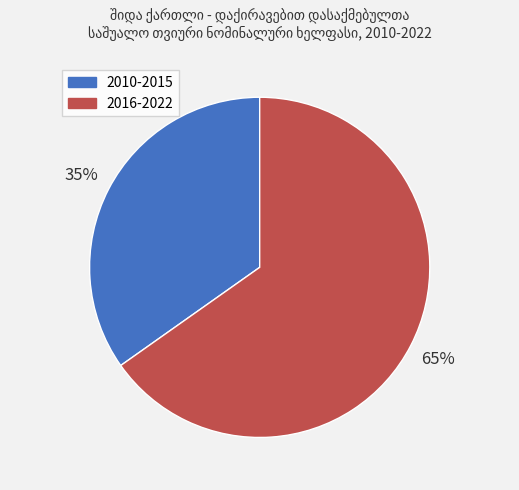

Is there any slice that represents more than half of the pie?

Yes